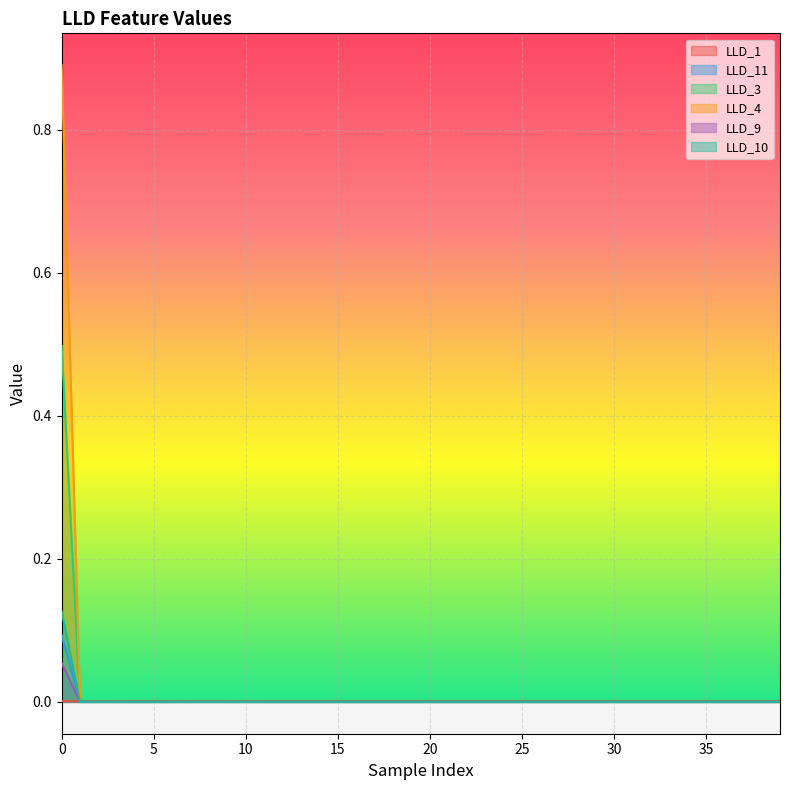

True or false: LLD_4 and LLD_9 intersect in this chart.

False